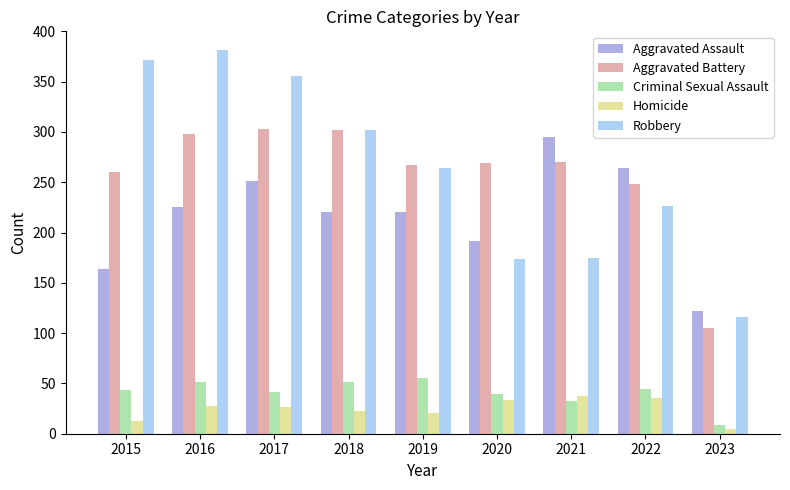

What is the value of the Aggravated Assault bar at the 2nd from the left?

225